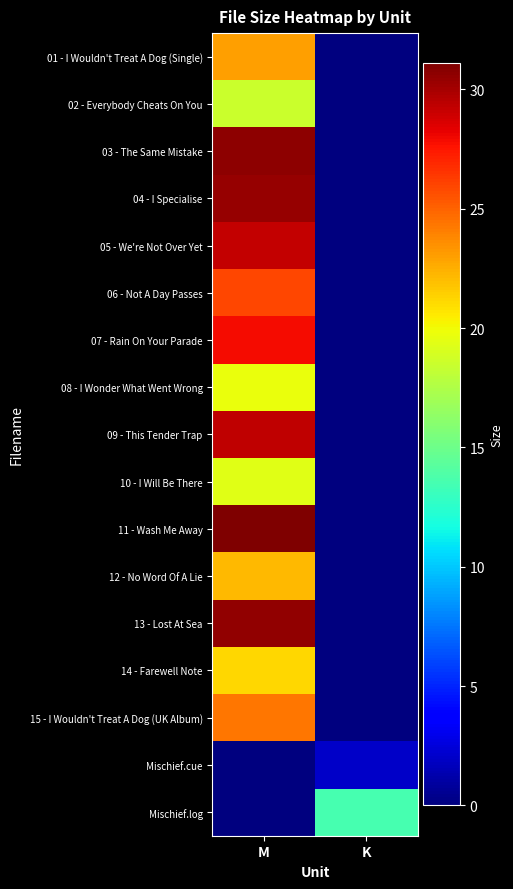

Rank the series by their maximum value, from highest to lowest.

11 - Wash Me Away, 03 - The Same Mistake, 13 - Lost At Sea, 04 - I Specialise, 09 - This Tender Trap, 05 - We're Not Over Yet, 07 - Rain On Your Parade, 06 - Not A Day Passes, 15 - I Wouldn't Treat A Dog (UK Album), 01 - I Wouldn't Treat A Dog (Single), 12 - No Word Of A Lie, 14 - Farewell Note, 08 - I Wonder What Went Wrong, 10 - I Will Be There, 02 - Everybody Cheats On You, Mischief.log, Mischief.cue